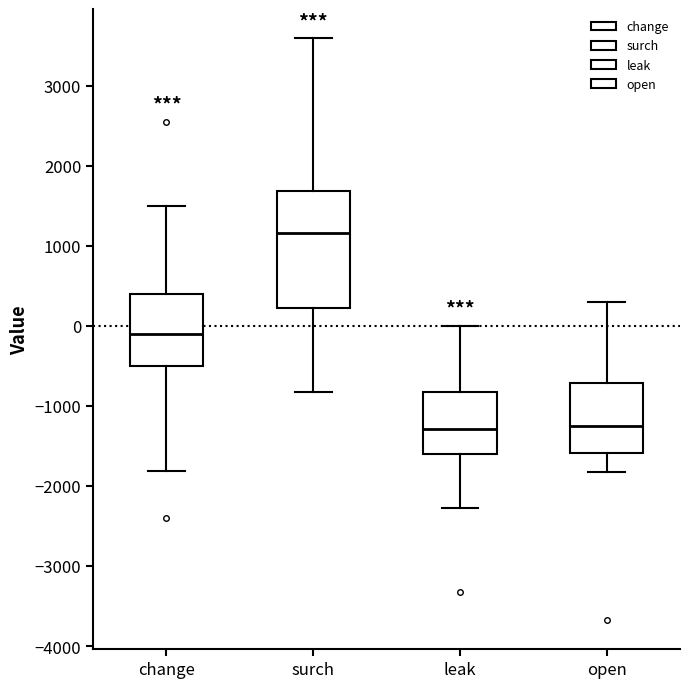

Comparing the boxes themselves (not the whiskers), which one is the tallest?

surch